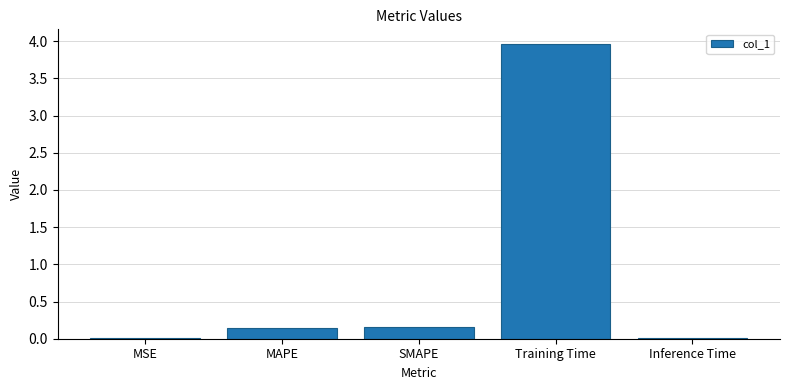

The value at Training Time is 6.3. True or false?

False